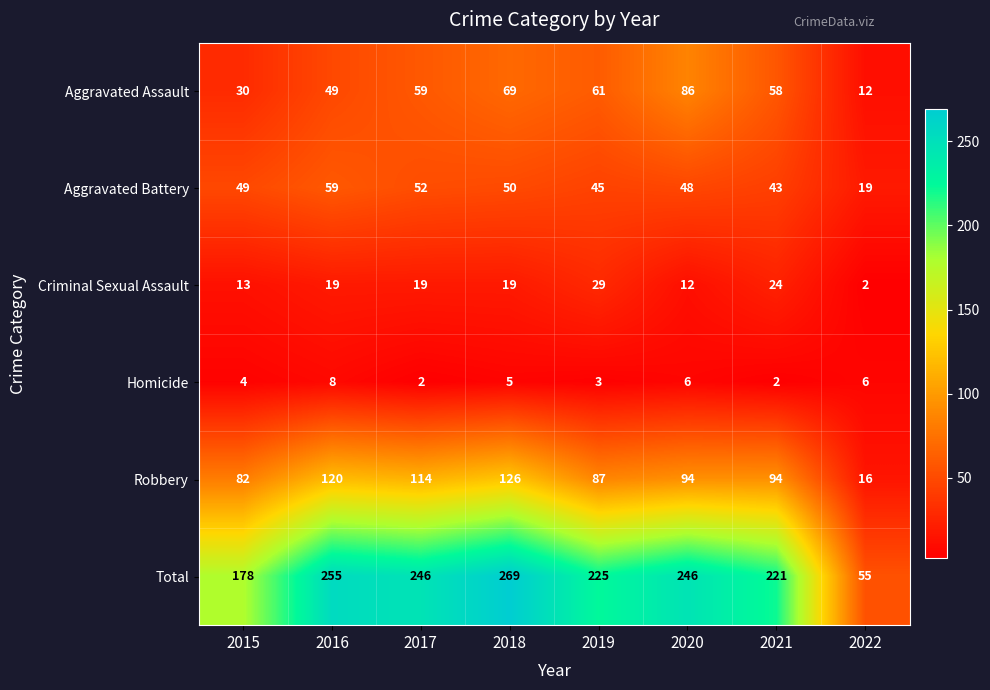

At which category is the sum across all series the highest?

2018